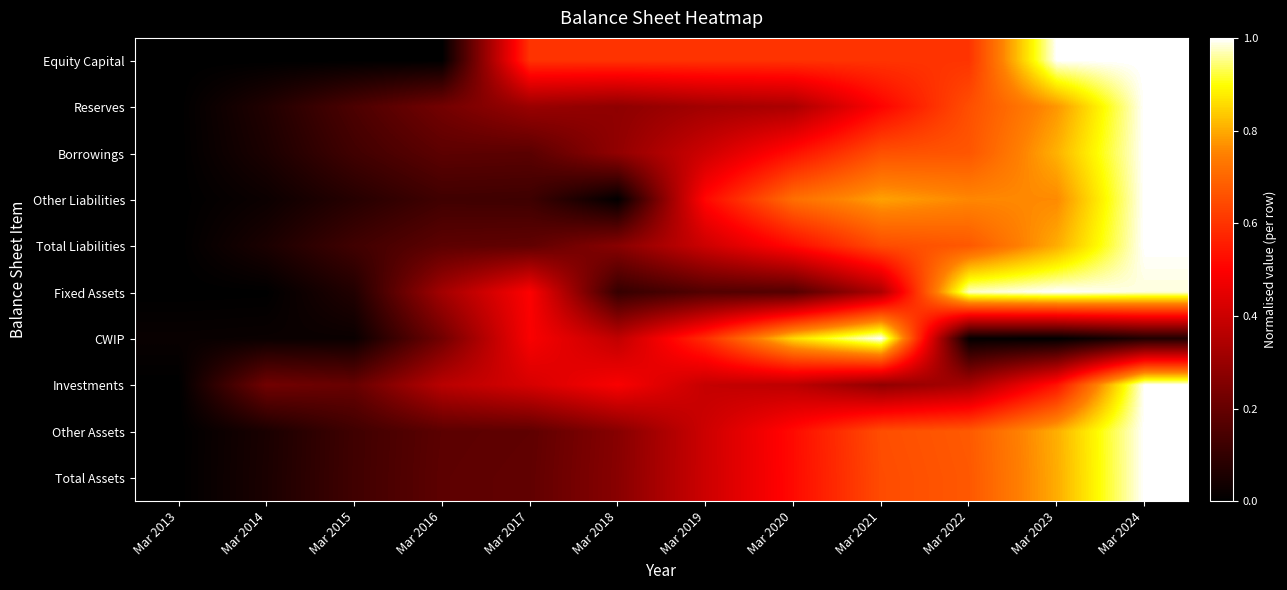

At Mar 2017, list the series in order from smallest to largest.

Other Liabilities, Borrowings, Other Assets, Total Liabilities, Total Assets, Reserves, Investments, CWIP, Fixed Assets, Equity Capital